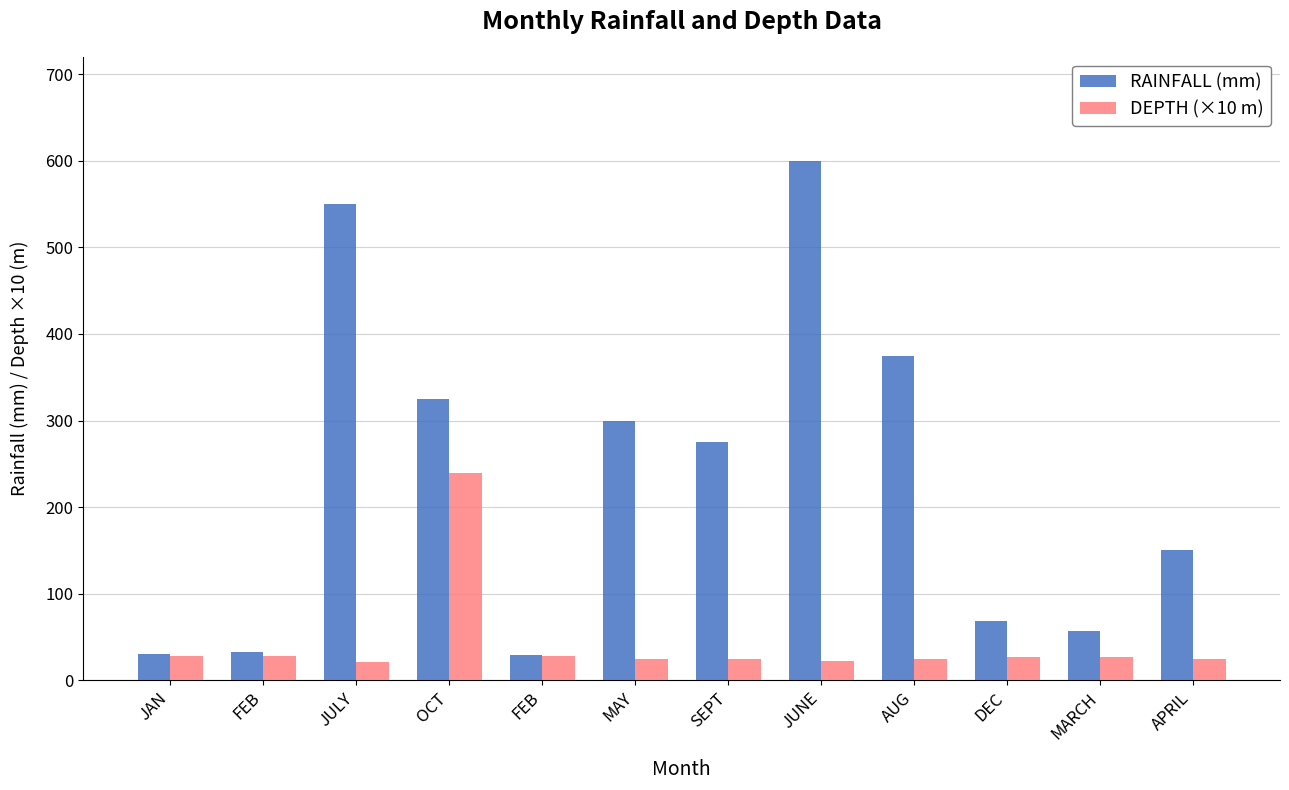

At DEC, list the series in order from largest to smallest.

RAINFALL (mm), DEPTH (×10 m)